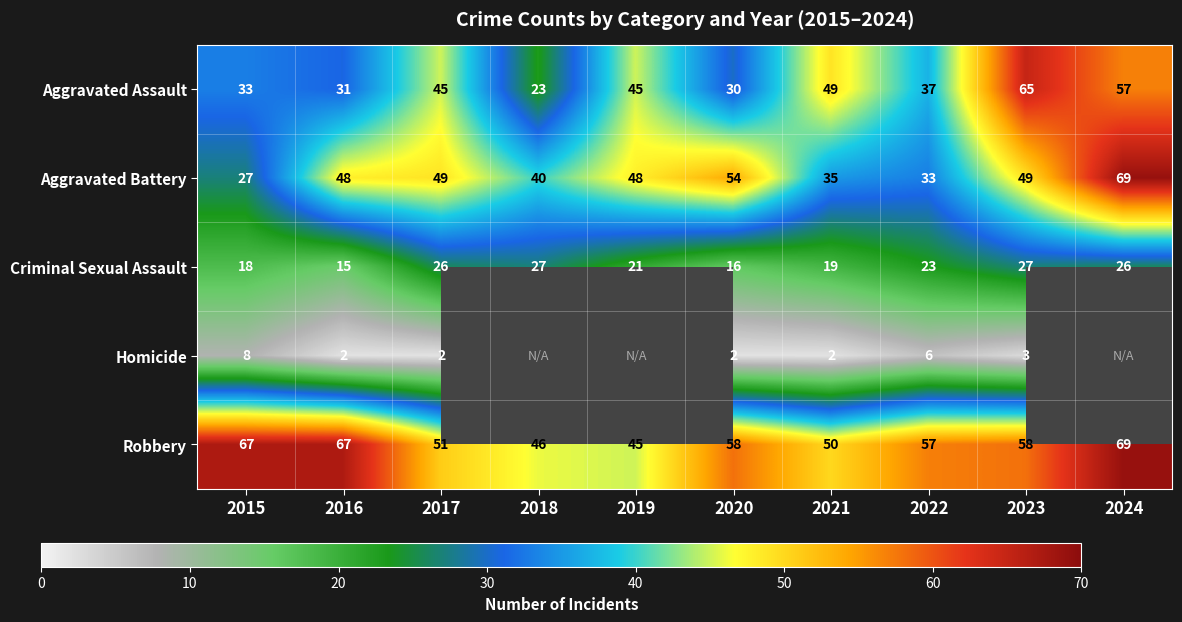

At which label is Criminal Sexual Assault closest to 21?

2019